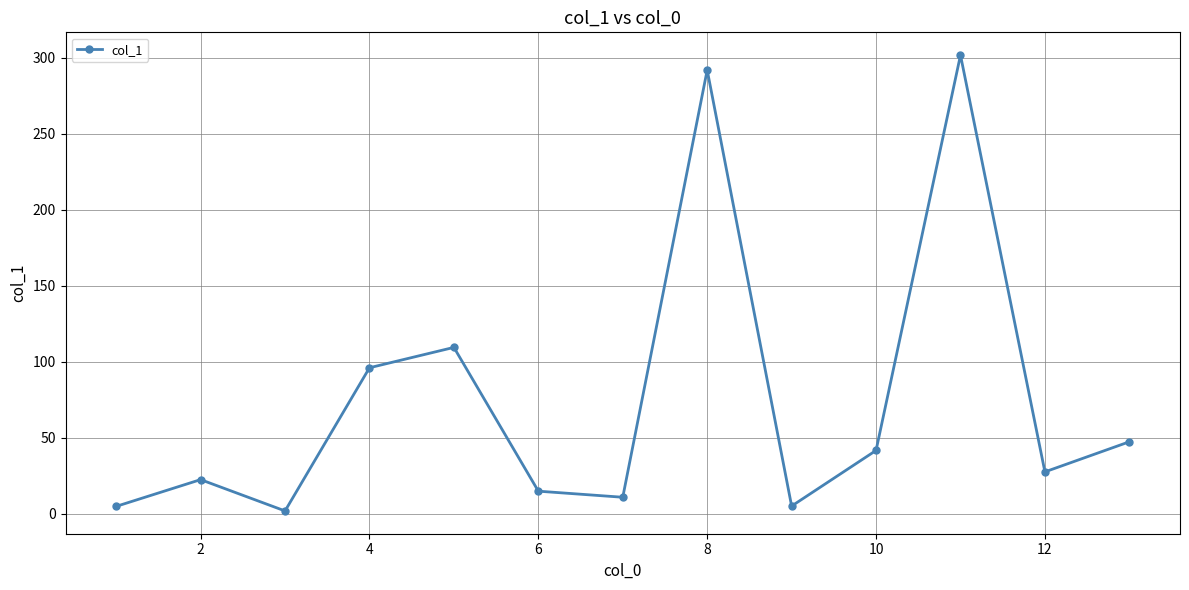

True or false: there are more than 0 points higher than both neighbors.

True